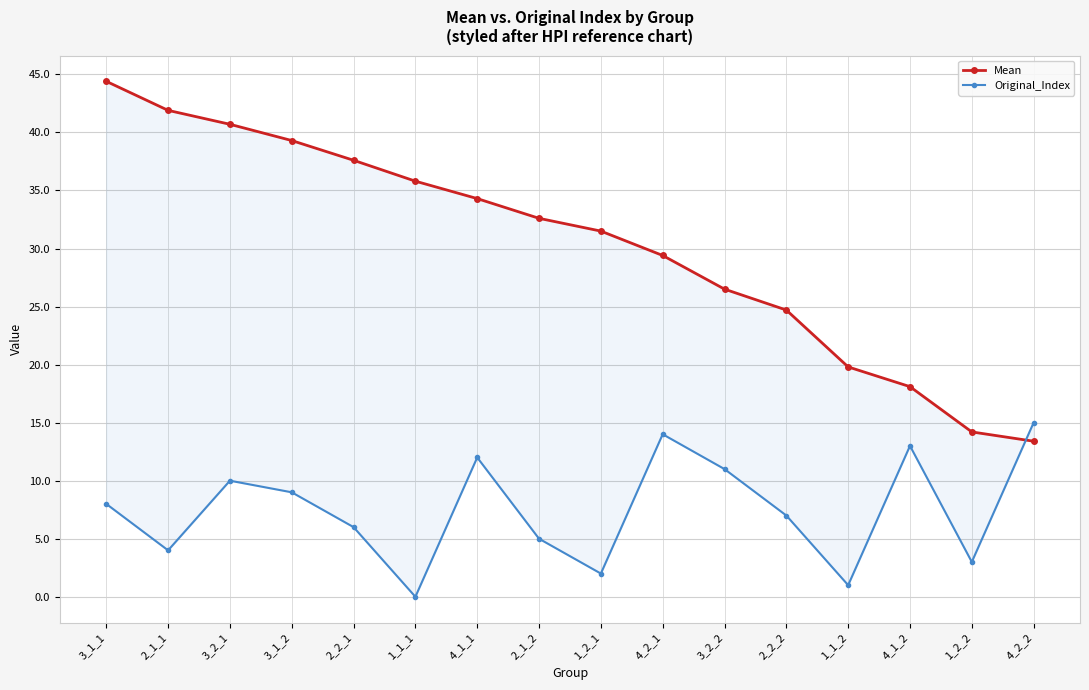

Where is the first local minimum for Original_Index?

2_1_1